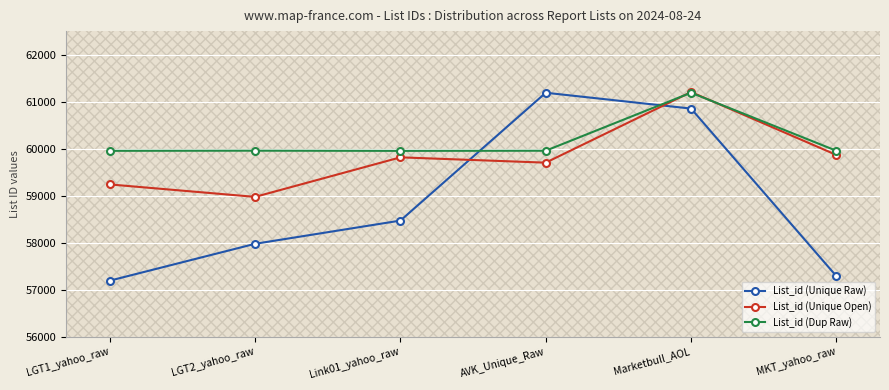

Reading left to right, what are all the values shown in this chart?

List_id (Unique Raw): 57192	57976	58470	61189	60852	57288
List_id (Unique Open): 59239	58974	59815	59702	61204	59866
List_id (Dup Raw): 59954	59957	59953	59956	61190	59955